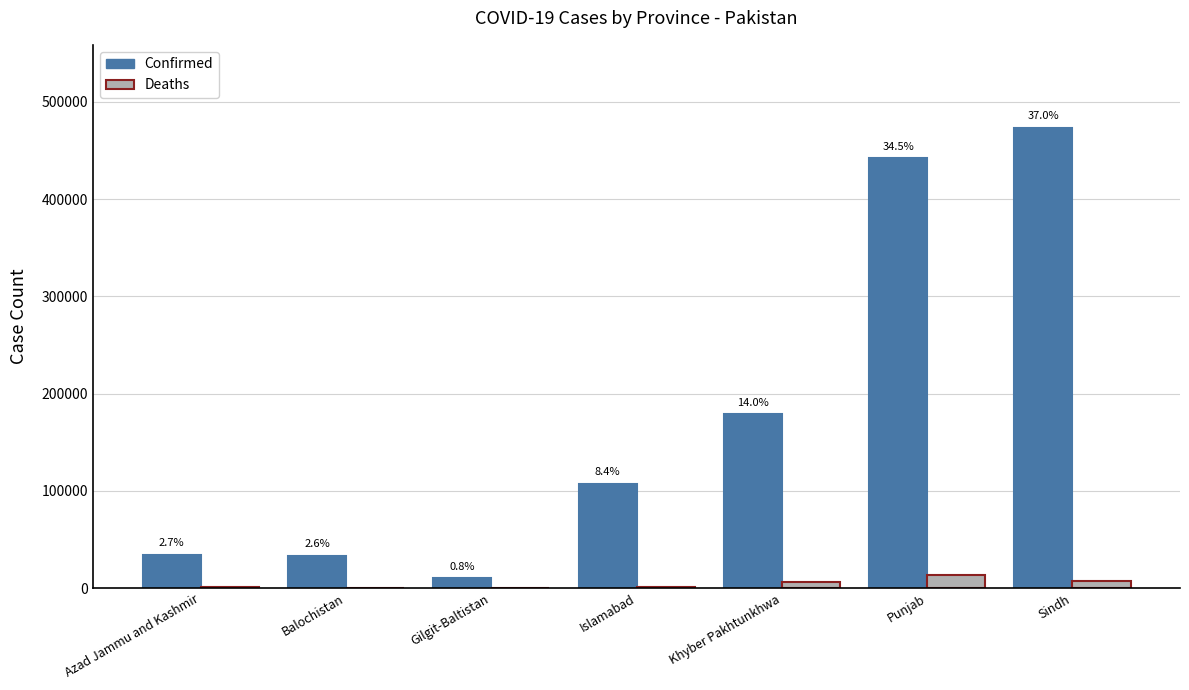

Does the chart contain stacked bars?

No